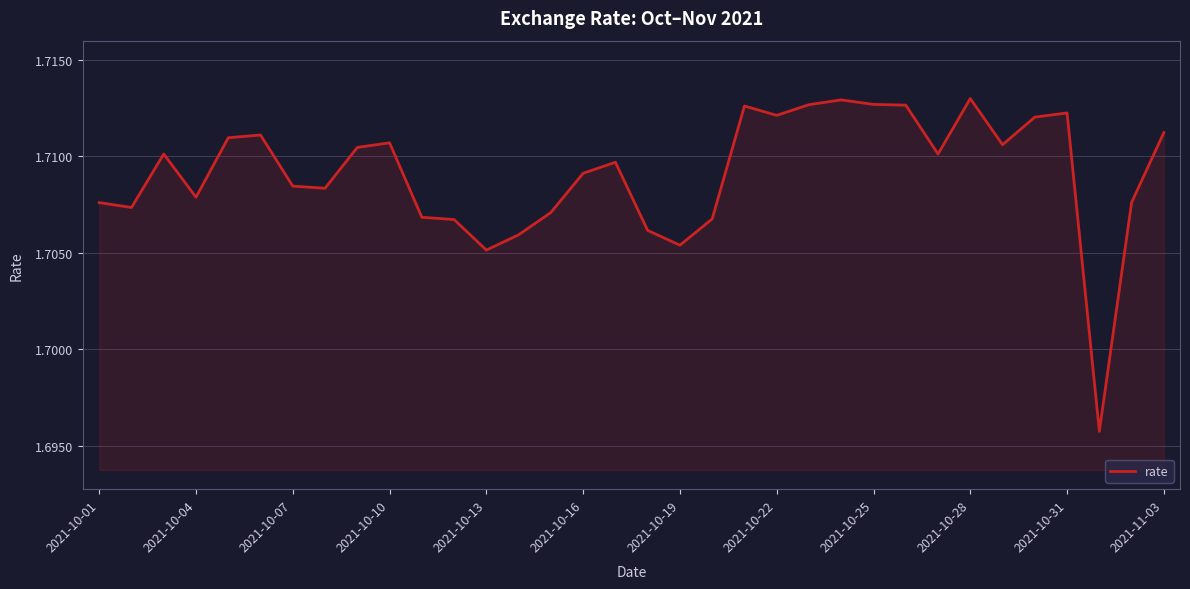

What is the minimum value shown in the chart?

1.7